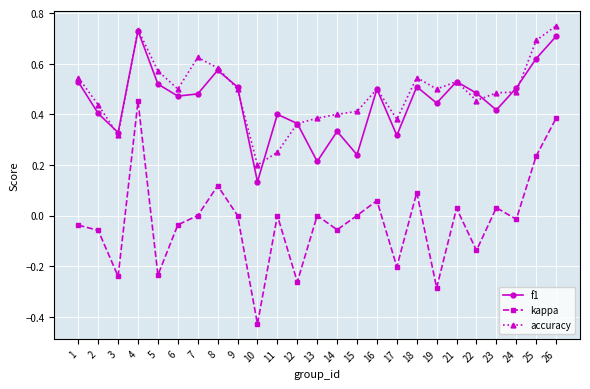

True or false: f1 and kappa intersect in this chart.

False